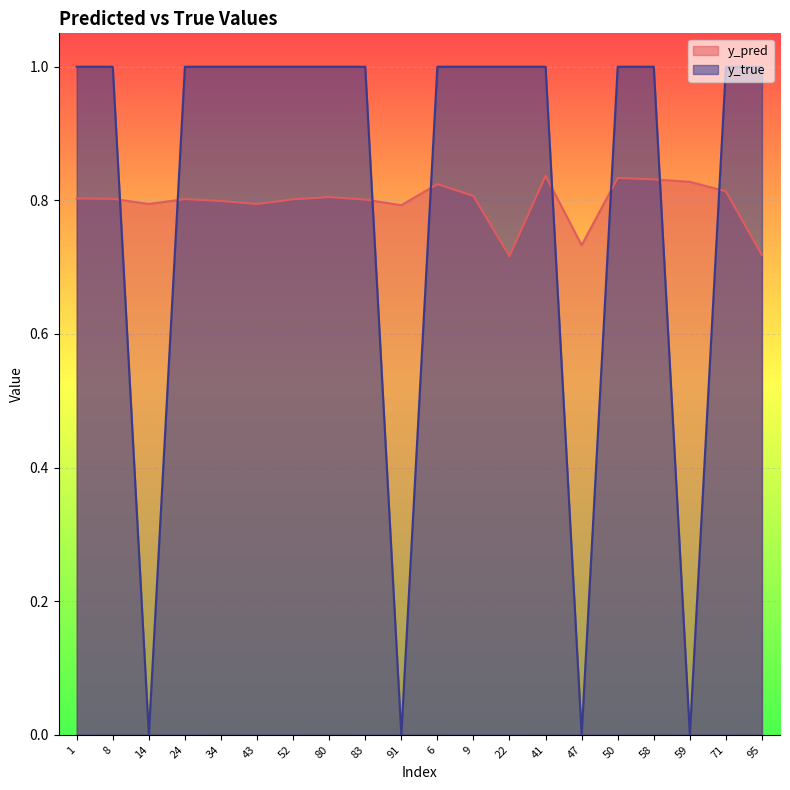

What is the label of the 10th point from the left?

91